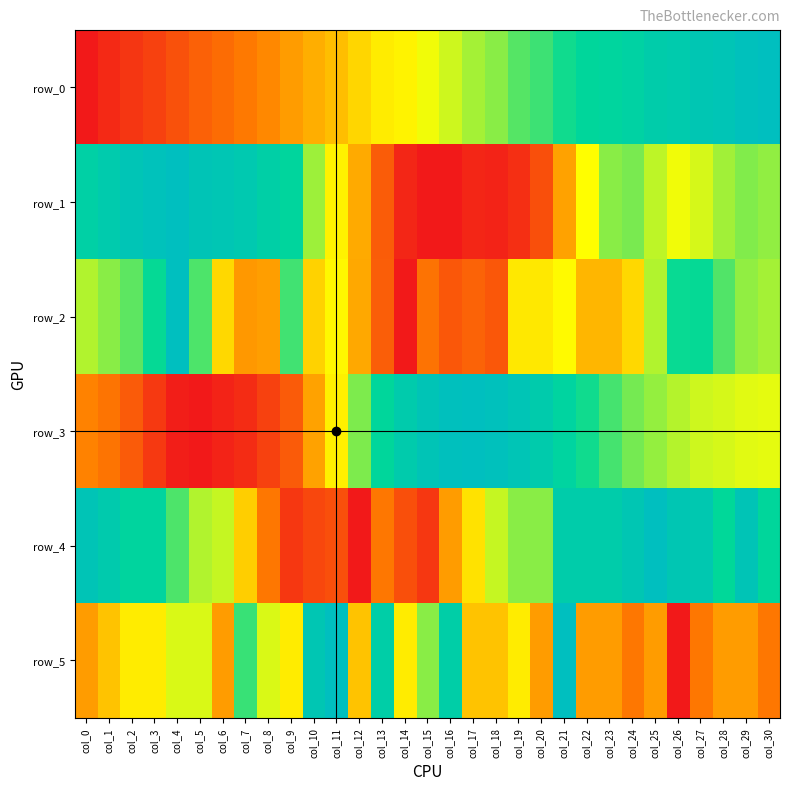

Reading right to left, list all the values displayed in this chart.

row_0: col_30=1.0	col_29=1.0	col_28=0.9	col_27=0.9	col_26=0.9	col_25=0.9	col_24=0.8	col_23=0.8	col_22=0.8	col_21=0.7	col_20=0.7	col_19=0.7	col_18=0.6	col_17=0.6	col_16=0.5	col_15=0.5	col_14=0.5	col_13=0.5	col_12=0.4	col_11=0.4	col_10=0.3	col_9=0.3	col_8=0.3	col_7=0.2	col_6=0.2	col_5=0.2	col_4=0.1	col_3=0.1	col_2=0.1	col_1=0.0	col_0=0.0
row_1: col_30=0.6	col_29=0.6	col_28=0.6	col_27=0.5	col_26=0.5	col_25=0.6	col_24=0.6	col_23=0.6	col_22=0.5	col_21=0.3	col_20=0.1	col_19=0.1	col_18=0.0	col_17=0.0	col_16=0.0	col_15=0.0	col_14=0.0	col_13=0.2	col_12=0.3	col_11=0.5	col_10=0.6	col_9=0.8	col_8=0.8	col_7=0.9	col_6=0.9	col_5=0.9	col_4=1.0	col_3=1.0	col_2=0.9	col_1=0.9	col_0=0.8
row_2: col_30=0.6	col_29=0.6	col_28=0.7	col_27=0.7	col_26=0.7	col_25=0.6	col_24=0.4	col_23=0.4	col_22=0.4	col_21=0.5	col_20=0.5	col_19=0.5	col_18=0.2	col_17=0.2	col_16=0.2	col_15=0.2	col_14=0.0	col_13=0.2	col_12=0.3	col_11=0.5	col_10=0.4	col_9=0.7	col_8=0.3	col_7=0.3	col_6=0.4	col_5=0.7	col_4=1.0	col_3=0.7	col_2=0.7	col_1=0.6	col_0=0.6
row_3: col_30=0.5	col_29=0.5	col_28=0.5	col_27=0.5	col_26=0.6	col_25=0.6	col_24=0.6	col_23=0.7	col_22=0.7	col_21=0.8	col_20=0.9	col_19=0.9	col_18=1.0	col_17=1.0	col_16=1.0	col_15=0.9	col_14=0.9	col_13=0.8	col_12=0.6	col_11=0.5	col_10=0.3	col_9=0.2	col_8=0.1	col_7=0.0	col_6=0.0	col_5=0.0	col_4=0.0	col_3=0.1	col_2=0.2	col_1=0.2	col_0=0.3
row_4: col_30=0.8	col_29=0.9	col_28=0.8	col_27=0.9	col_26=0.9	col_25=1.0	col_24=0.9	col_23=0.9	col_22=0.9	col_21=0.9	col_20=0.6	col_19=0.6	col_18=0.6	col_17=0.4	col_16=0.3	col_15=0.1	col_14=0.1	col_13=0.2	col_12=0.0	col_11=0.1	col_10=0.1	col_9=0.1	col_8=0.2	col_7=0.4	col_6=0.6	col_5=0.6	col_4=0.7	col_3=0.8	col_2=0.8	col_1=0.9	col_0=0.9
row_5: col_30=0.2	col_29=0.3	col_28=0.3	col_27=0.2	col_26=0.0	col_25=0.3	col_24=0.2	col_23=0.3	col_22=0.3	col_21=1.0	col_20=0.3	col_19=0.5	col_18=0.4	col_17=0.4	col_16=0.8	col_15=0.6	col_14=0.5	col_13=0.8	col_12=0.4	col_11=1.0	col_10=0.9	col_9=0.5	col_8=0.5	col_7=0.7	col_6=0.3	col_5=0.5	col_4=0.5	col_3=0.5	col_2=0.5	col_1=0.4	col_0=0.3